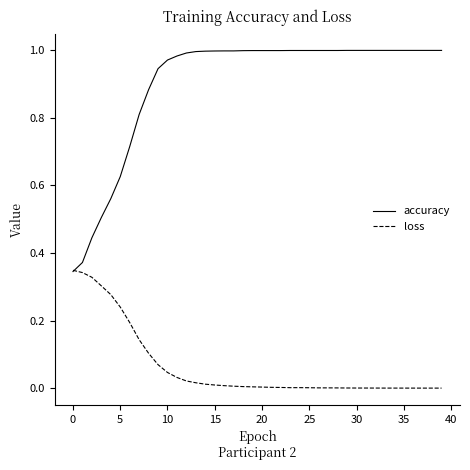

Count the number of data series in this chart.

2